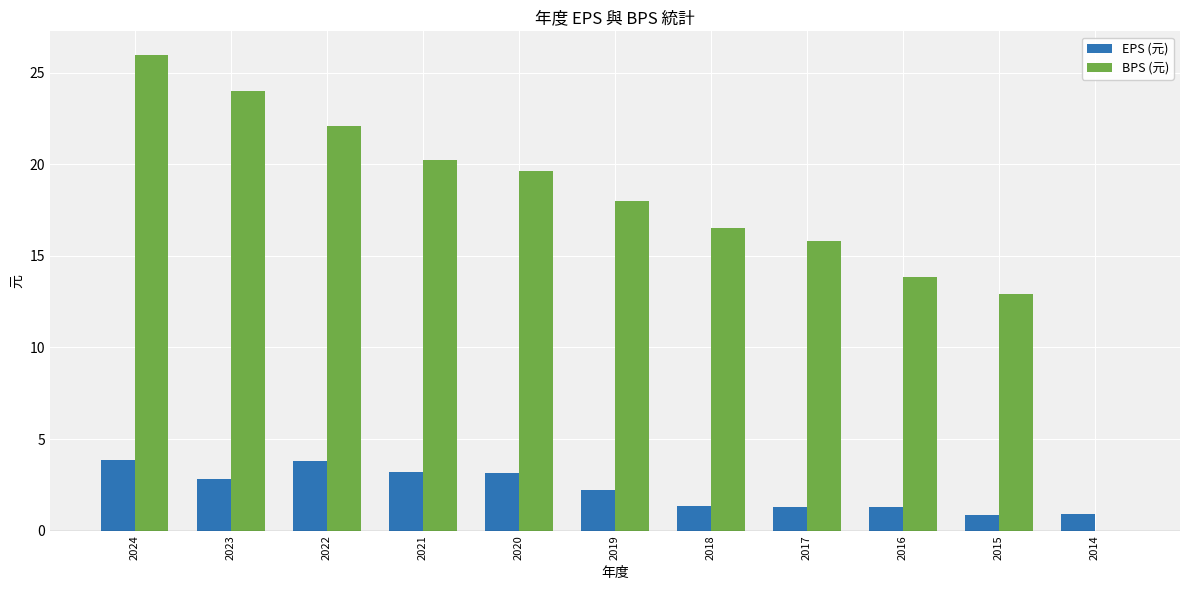

Which series changed the most between 2024 and 2020?

BPS (元)